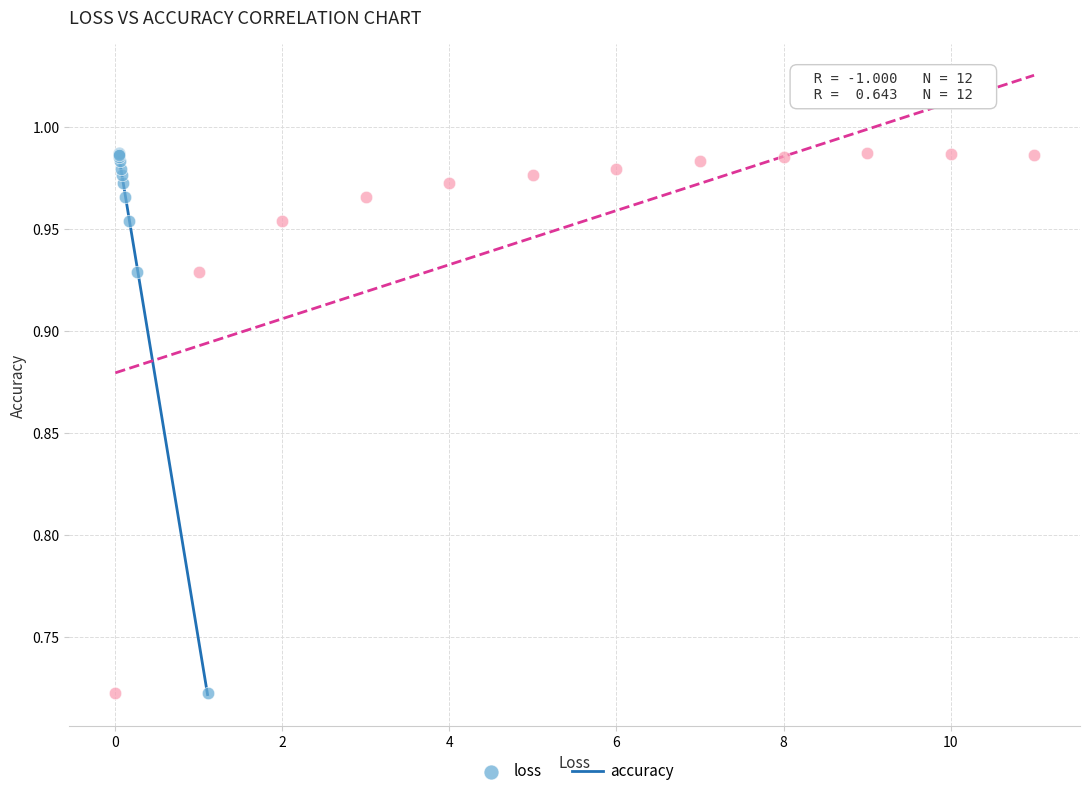

What are all the series names shown in the legend?

loss, accuracy